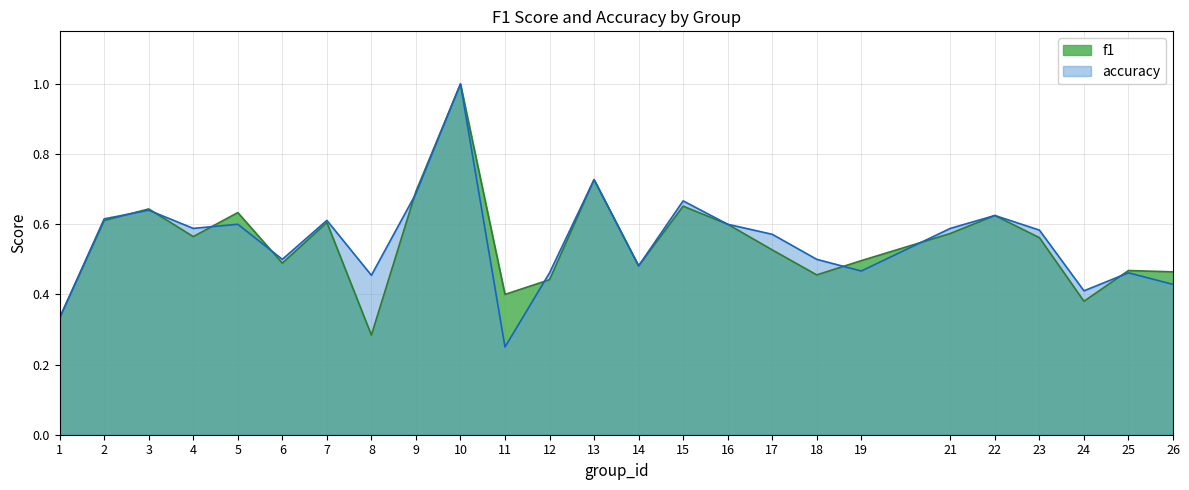

List the labels in order of accuracy value, smallest first.

11, 1, 24, 26, 8, 12, 25, 19, 14, 6, 18, 17, 23, 4, 21, 5, 16, 7, 2, 22, 3, 15, 9, 13, 10